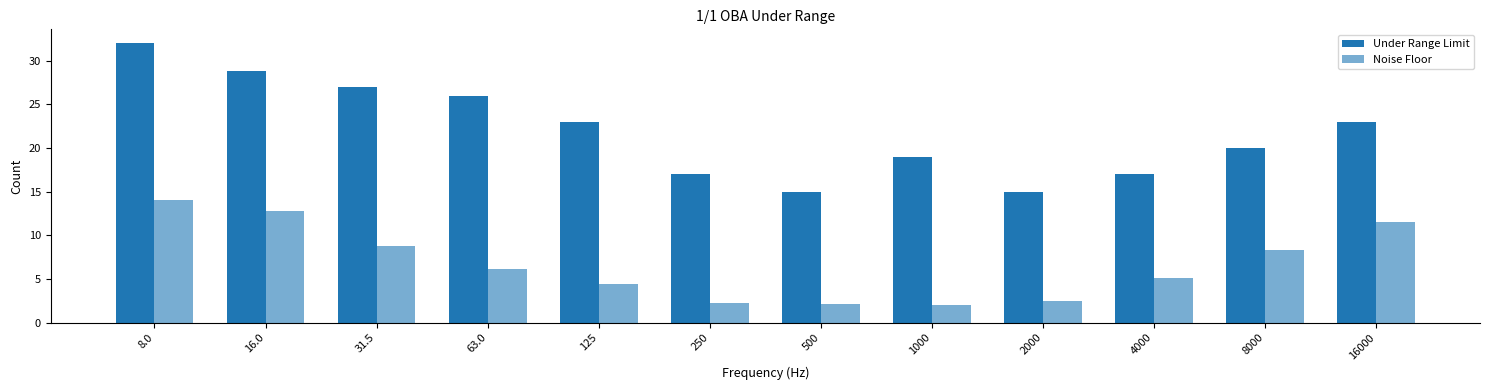

At how many categories does at least one series exceed 3?

12